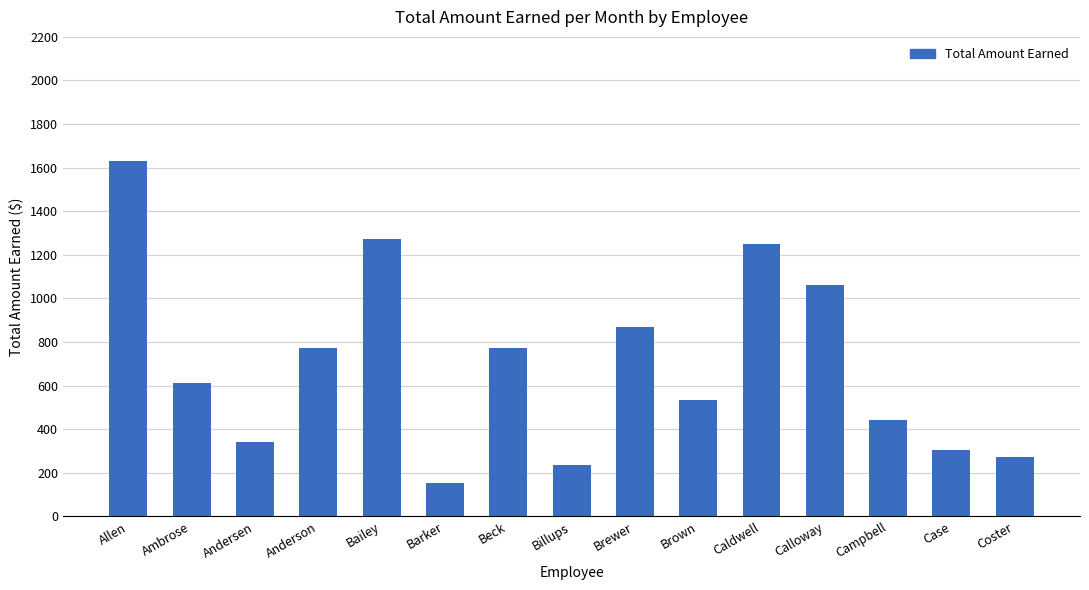

Where does the data first go above 612?

Allen